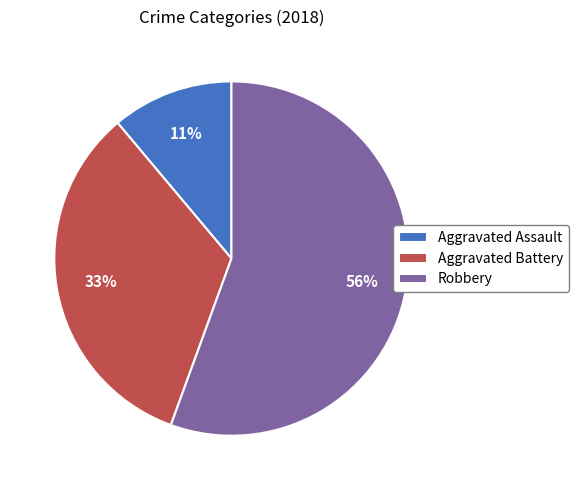

Combined, do Robbery and Aggravated Battery account for over 50%?

Yes